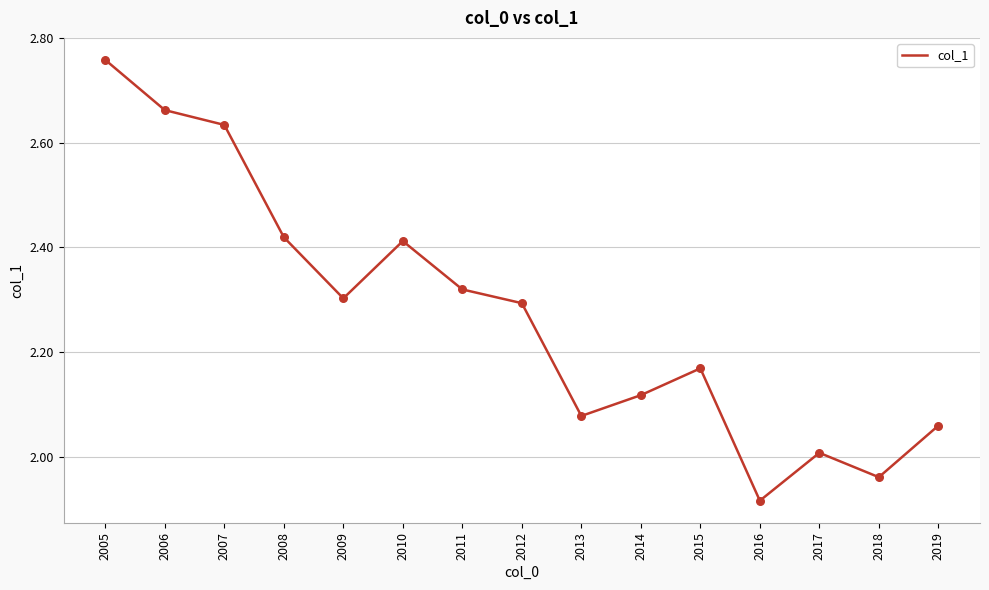

Which has a higher value, 2017 or 2008?

2008